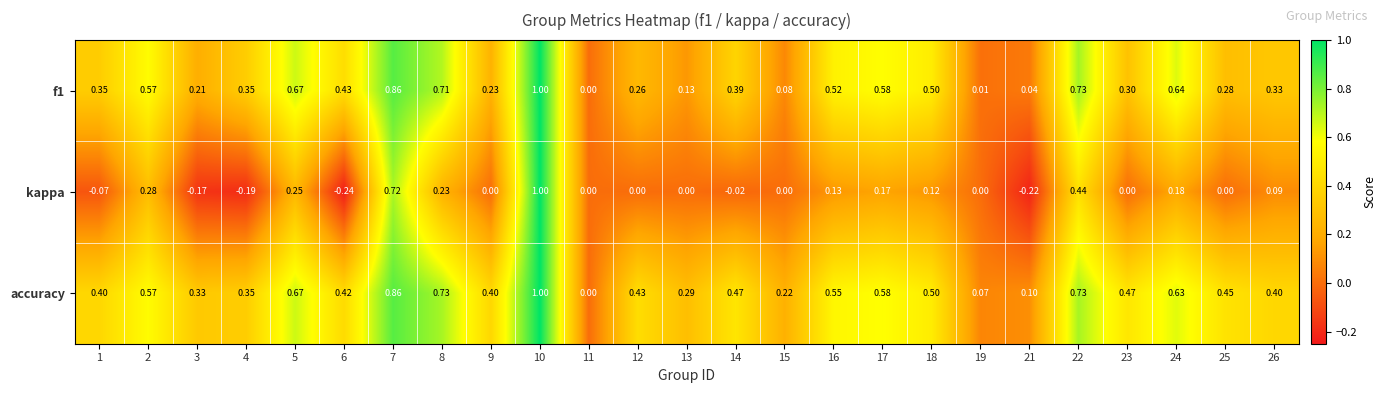

Which series has the largest range (max minus min)?

kappa